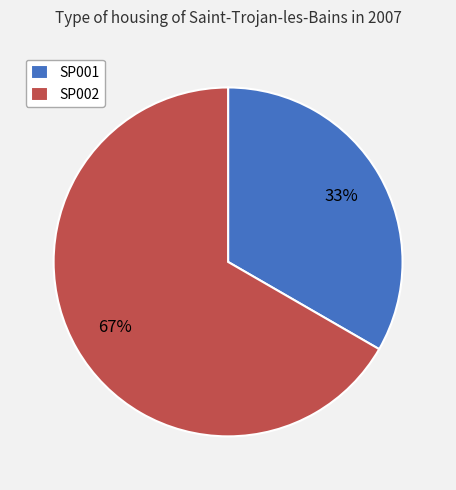

Do SP002 and SP001 together represent more than half of the pie?

Yes